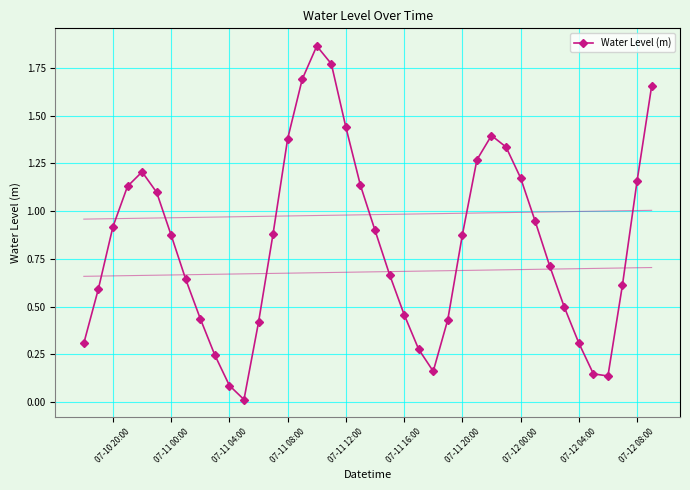

In Water Level (m), how many points are higher than both neighbors (excluding endpoints)?

3